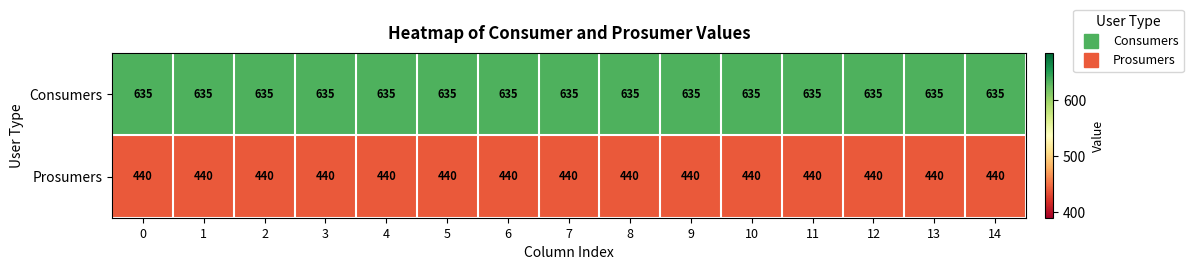

How many data points does each series have?

15